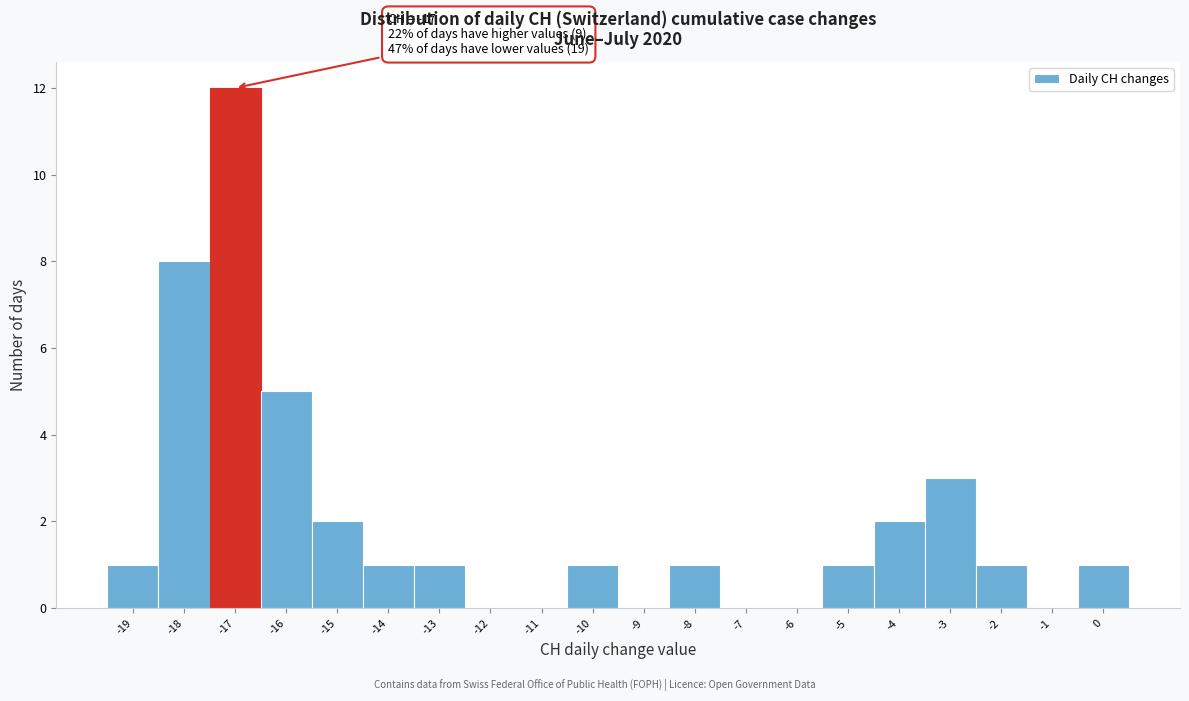

Which range on the x-axis has the tallest bar?

-17.5 to -16.5